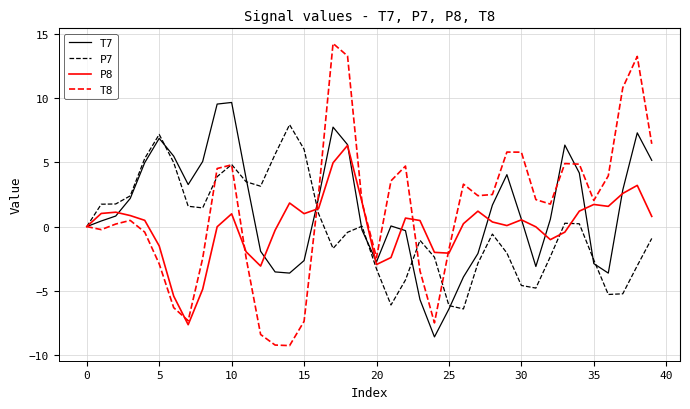

List the series in order of their peak value, lowest first.

P8, P7, T7, T8